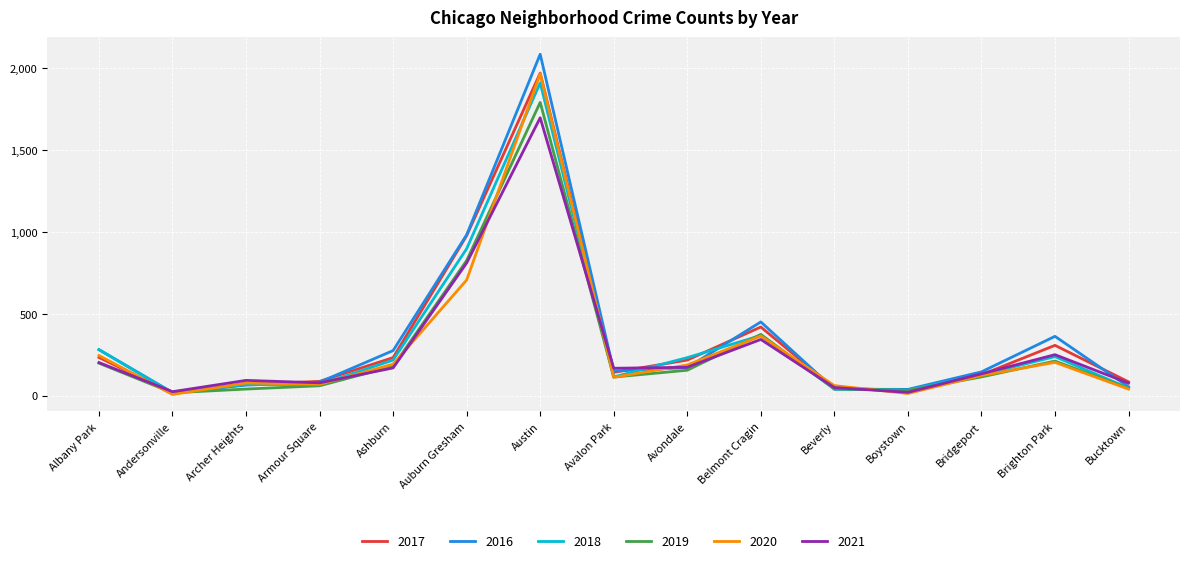

What is the difference between the maximum and minimum values in the 2019 series?

1774